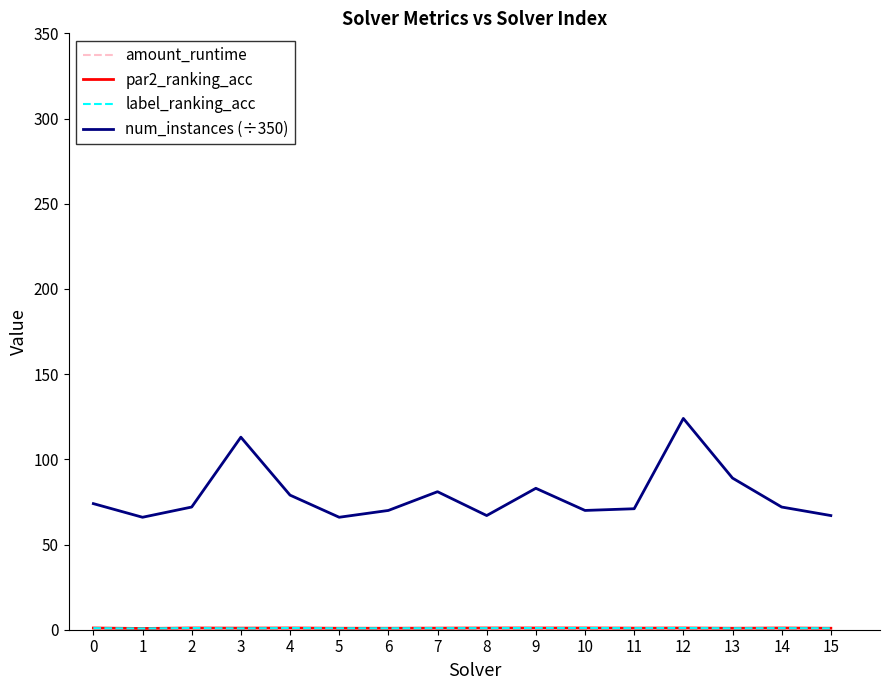

Count the number of categories in the chart.

16